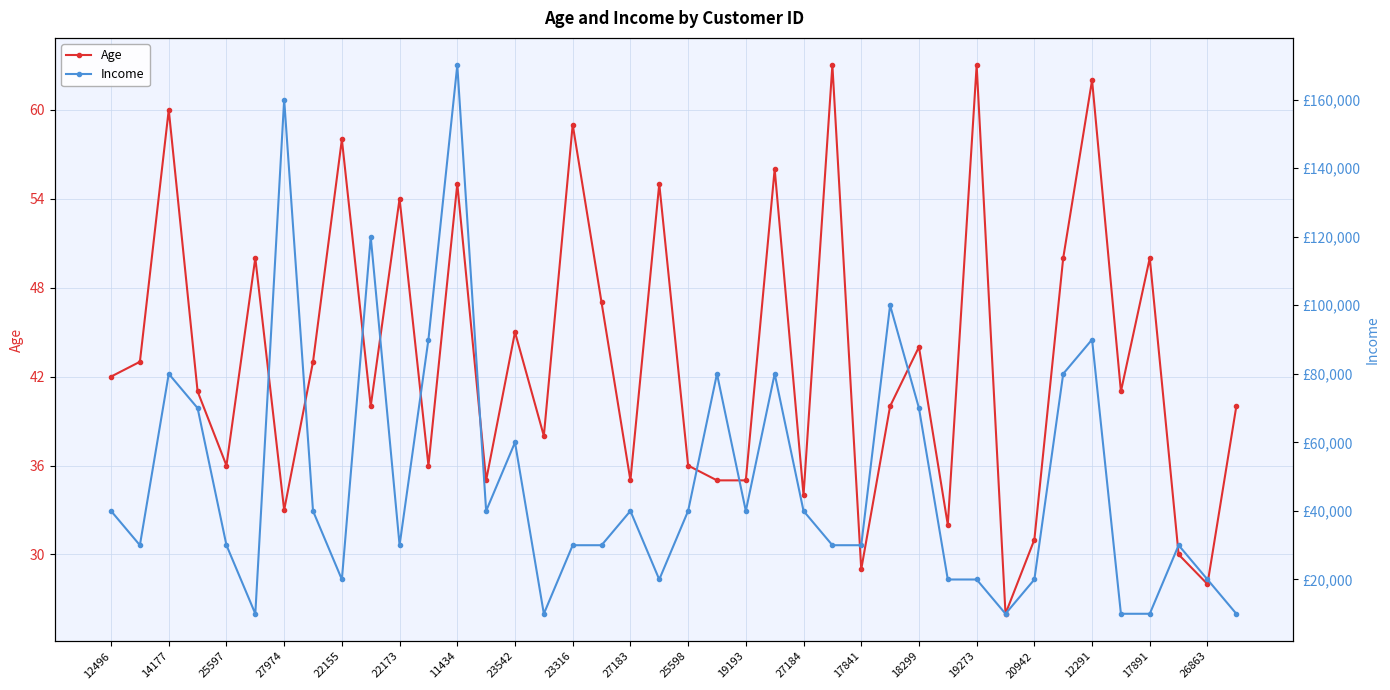

The Age series shows 31 at 20942. True or false?

True